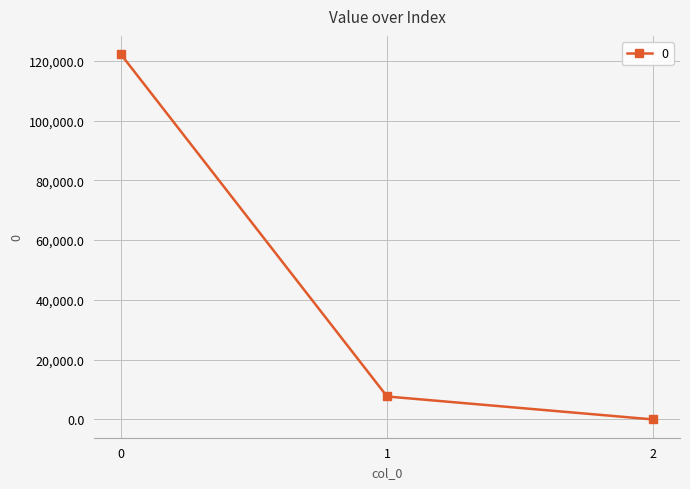

True or false: the data shows 122215.5 at 0.

True